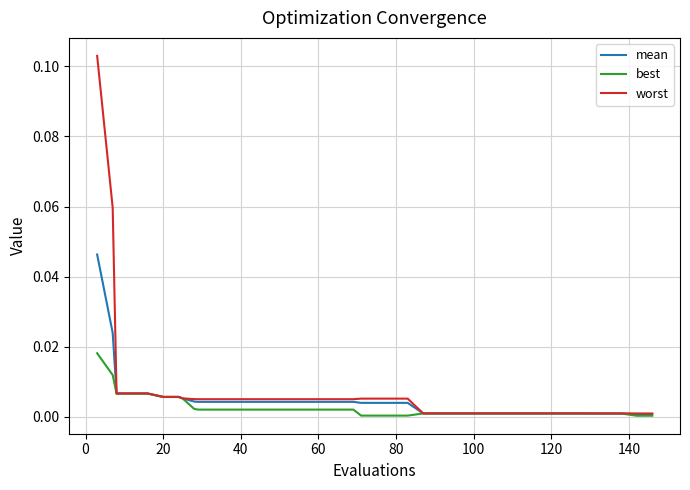

List the series in order of their overall mean, highest first.

worst, mean, best